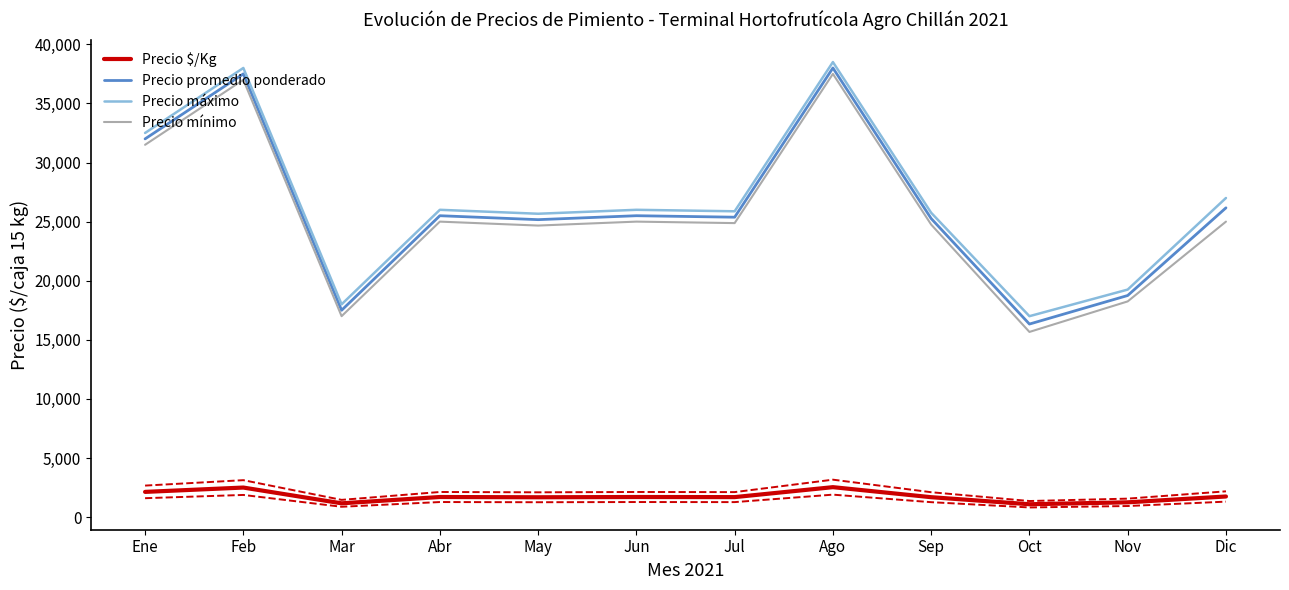

The value of Precio mínimo at Ago is 37500.0. True or false?

True